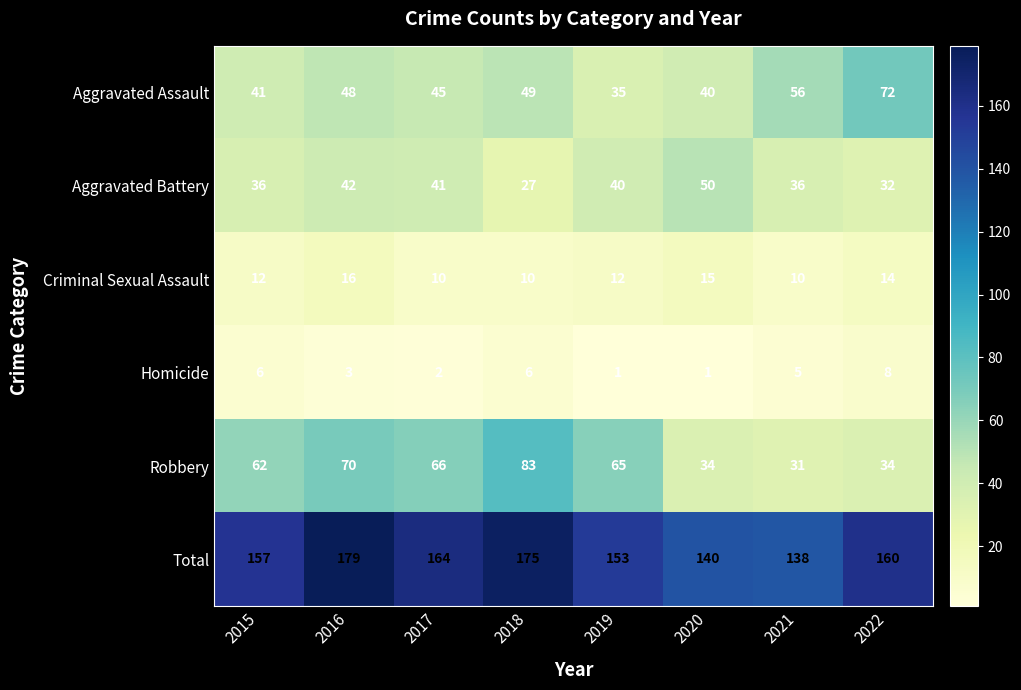

What is the spread (max minus min) of values at 2021?

133